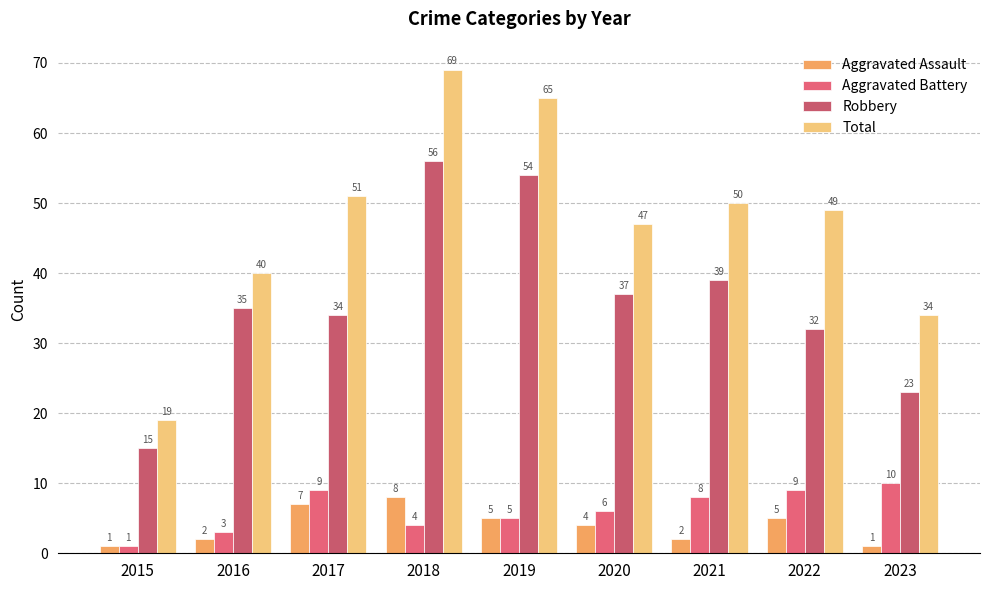

List the series in order of their peak value, lowest first.

Aggravated Assault, Aggravated Battery, Robbery, Total